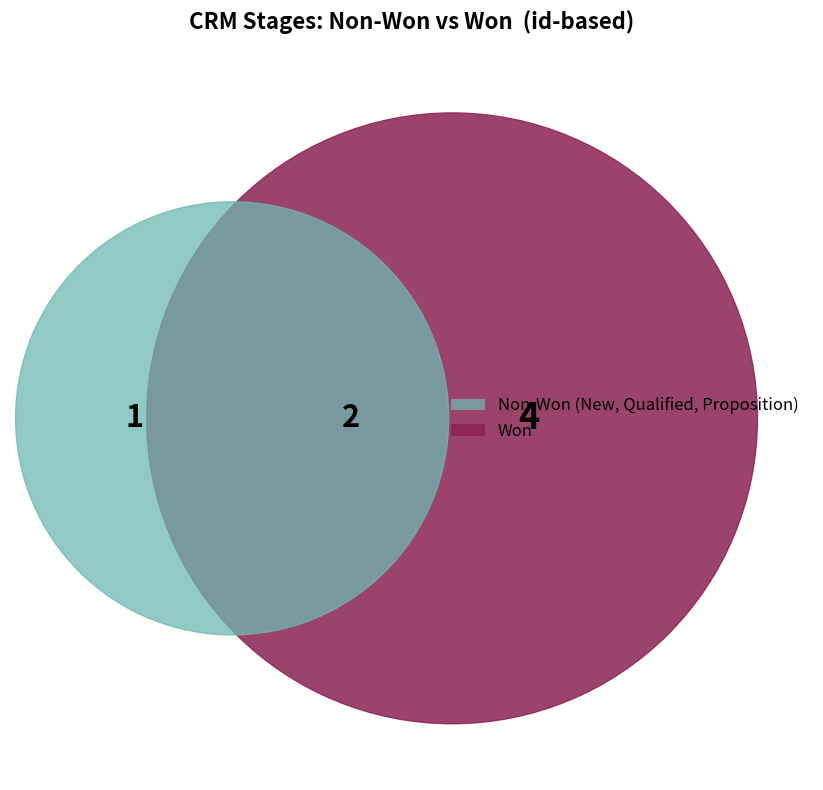

How many segments does this pie chart have?

4